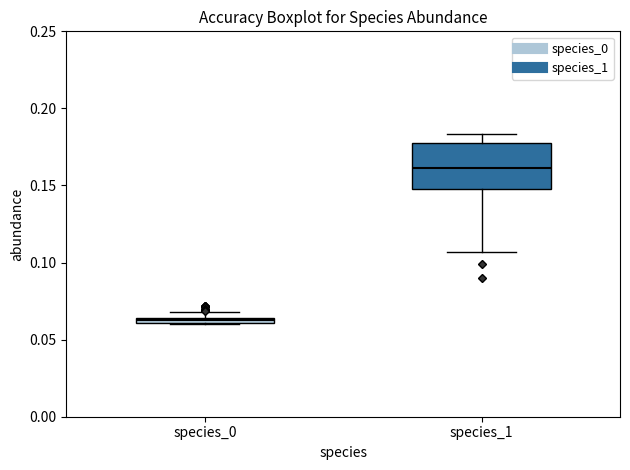

Which box is the tallest, from its lower edge to its upper edge?

species_1